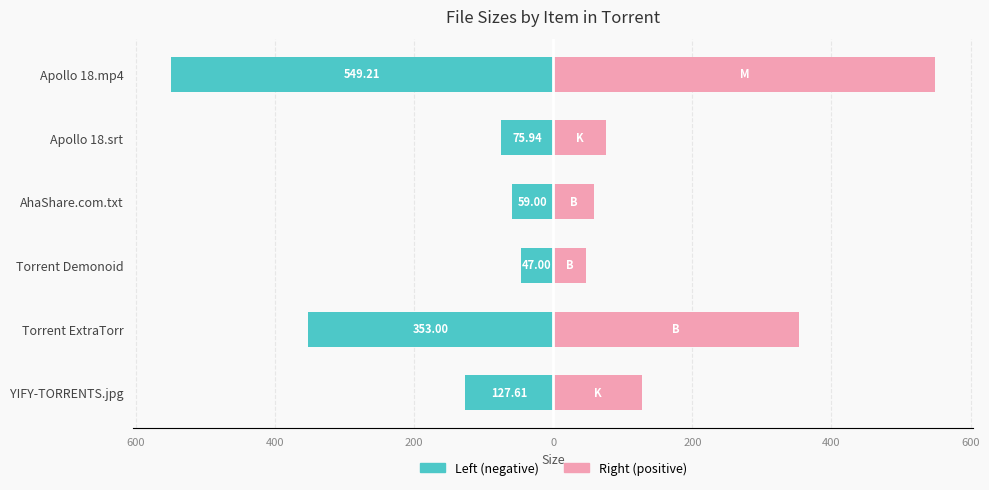

How many groups of bars are there?

6